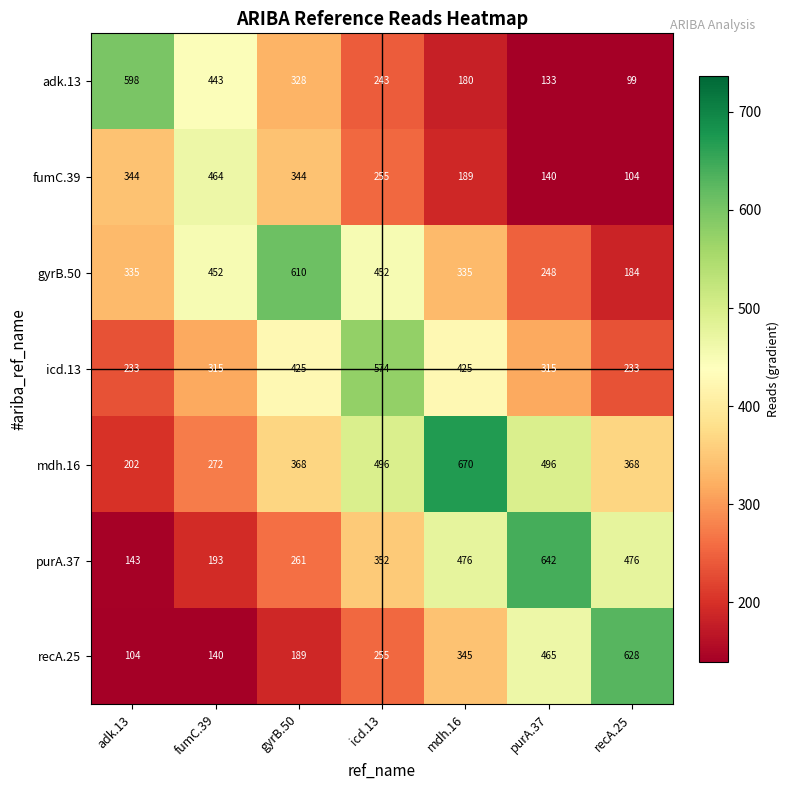

Which series has the largest total across all categories?

mdh.16